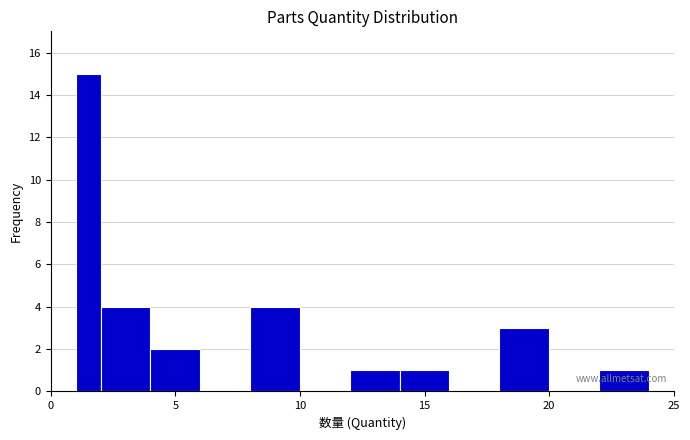

Around what value on the x-axis is the tallest bar? Give the approximate position of its centre, as read against the axis.

1.5